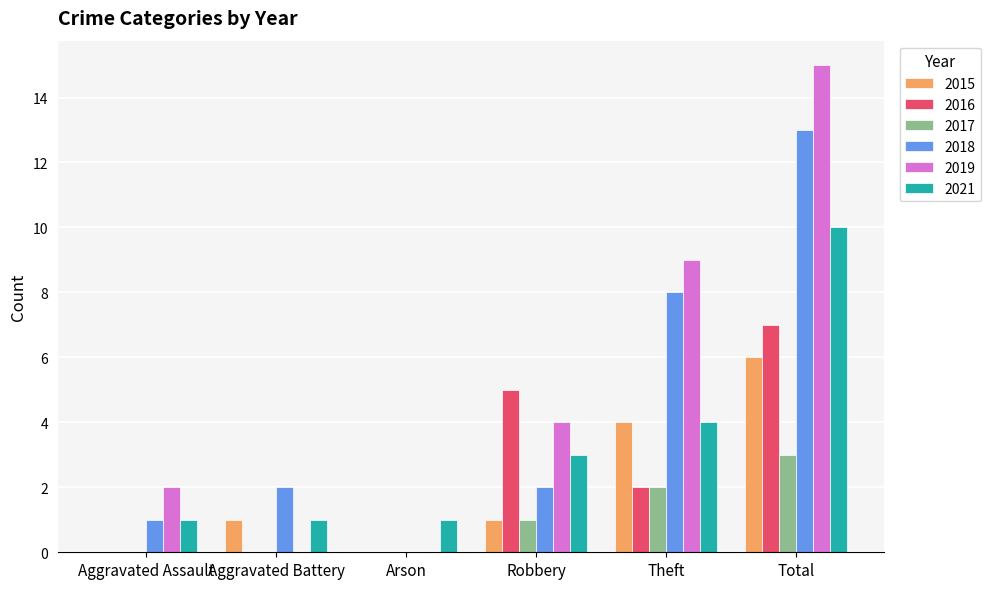

Which series has the largest total across all categories?

2019